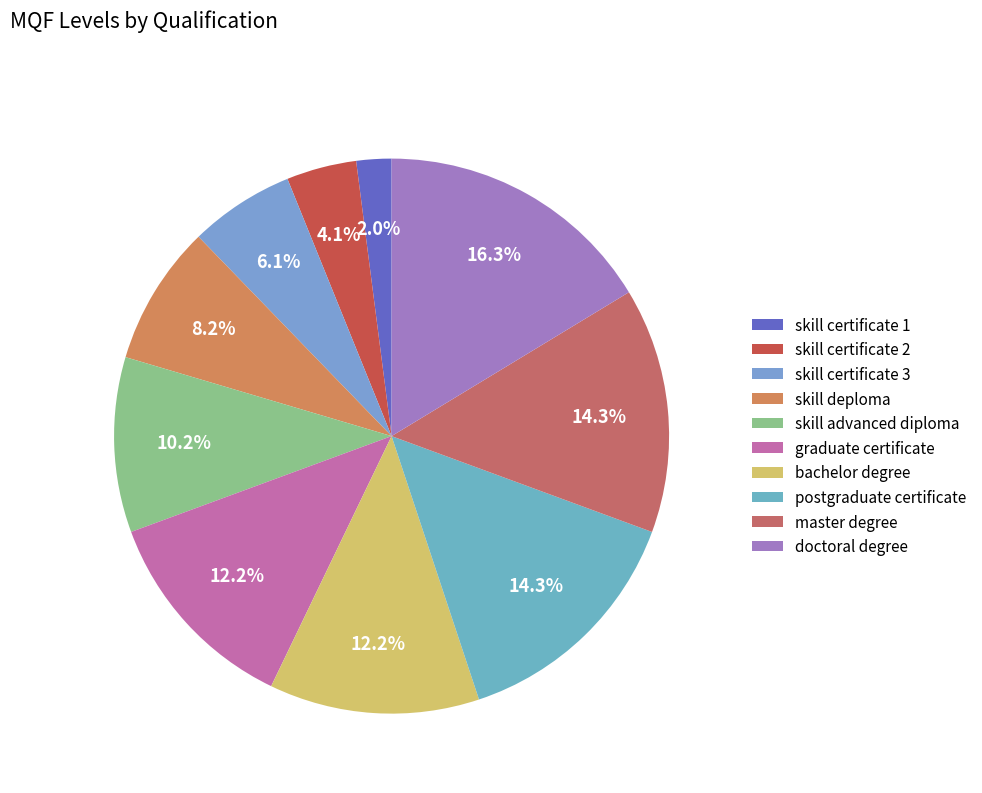

How many slices are in this pie chart?

10